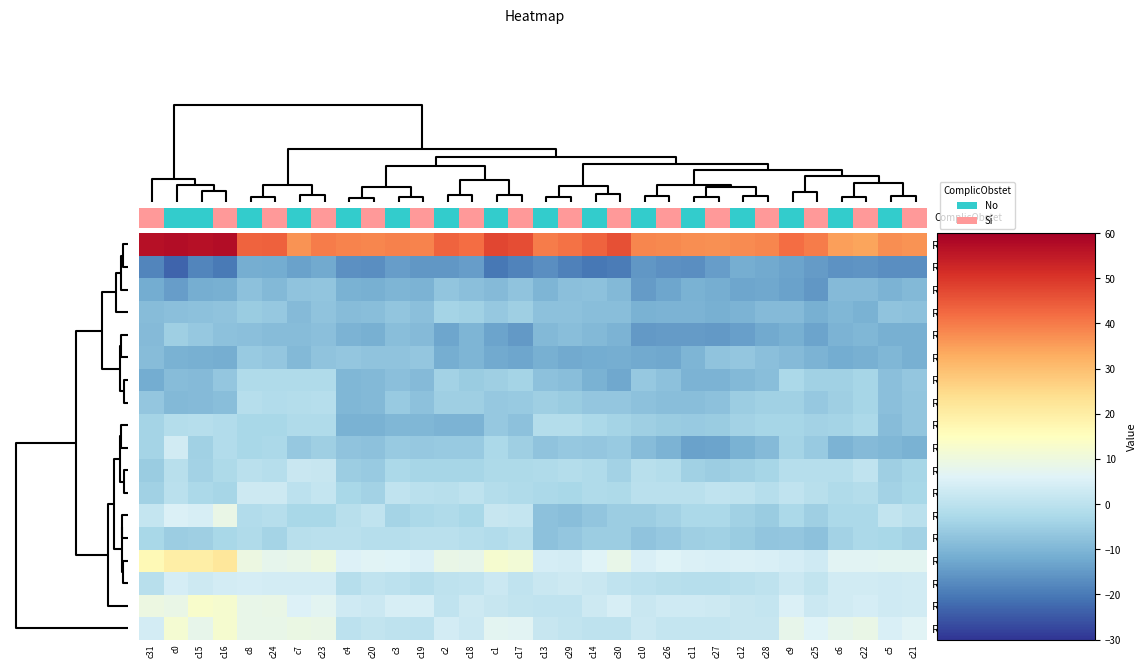

Reading left to right, extract all data points from this chart.

Row1: c31=56.5	c0=57.4	c15=56.8	c16=57.3	c8=43.2	c24=43.7	c7=36.7	c23=39.7	c4=38.6	c20=38.4	c3=39.1	c19=38.7	c2=43.2	c18=41.9	c1=47.6	c17=46.3	c13=39.9	c29=41.1	c14=43.5	c30=46.0	c10=38.5	c26=38.1	c11=37.4	c27=37.0	c12=37.8	c28=38.5	c9=41.9	c25=39.9	c6=34.9	c22=34.3	c5=37.4	c21=36.6
Row16: c31=-18.2	c0=-23.0	c15=-18.2	c16=-19.9	c8=-11.5	c24=-11.8	c7=-13.8	c23=-12.4	c4=-16.6	c20=-16.8	c3=-14.4	c19=-15.4	c2=-15.3	c18=-14.3	c1=-20.4	c17=-18.4	c13=-16.7	c29=-19.0	c14=-20.3	c30=-19.6	c10=-15.6	c26=-16.5	c11=-16.7	c27=-14.5	c12=-11.5	c28=-12.3	c9=-13.4	c25=-14.7	c6=-16.1	c22=-15.6	c5=-16.8	c21=-16.9
Row14: c31=-11.9	c0=-14.2	c15=-11.5	c16=-11.2	c8=-7.5	c24=-9.3	c7=-7.5	c23=-6.8	c4=-10.9	c20=-11.2	c3=-10.2	c19=-10.6	c2=-6.8	c18=-7.9	c1=-9.2	c17=-7.3	c13=-10.0	c29=-8.0	c14=-7.7	c30=-9.6	c10=-14.6	c26=-13.0	c11=-11.0	c27=-11.7	c12=-12.8	c28=-12.7	c9=-13.7	c25=-15.5	c6=-9.0	c22=-8.9	c5=-10.4	c21=-9.4
Row15: c31=-8.8	c0=-8.1	c15=-7.8	c16=-7.5	c8=-5.7	c24=-6.2	c7=-9.1	c23=-7.3	c4=-8.9	c20=-8.5	c3=-6.9	c19=-8.1	c2=-3.7	c18=-4.4	c1=-6.3	c17=-4.8	c13=-7.7	c29=-7.8	c14=-8.4	c30=-8.5	c10=-10.8	c26=-10.5	c11=-10.6	c27=-11.3	c12=-10.7	c28=-9.2	c9=-9.2	c25=-11.0	c6=-9.9	c22=-10.7	c5=-7.4	c21=-7.8
Row8: c31=-9.3	c0=-4.9	c15=-6.4	c16=-7.7	c8=-8.1	c24=-8.9	c7=-8.7	c23=-8.1	c4=-10.6	c20=-11.2	c3=-8.4	c19=-9.0	c2=-12.8	c18=-10.1	c1=-13.4	c17=-15.1	c13=-9.3	c29=-8.5	c14=-9.3	c30=-10.4	c10=-15.0	c26=-14.6	c11=-14.8	c27=-15.0	c12=-13.8	c28=-12.4	c9=-11.2	c25=-13.5	c6=-10.5	c22=-9.7	c5=-11.3	c21=-11.1
Row12: c31=-8.9	c0=-10.8	c15=-11.2	c16=-11.4	c8=-5.9	c24=-6.6	c7=-9.4	c23=-7.5	c4=-6.5	c20=-7.2	c3=-7.4	c19=-6.6	c2=-11.6	c18=-10.0	c1=-12.4	c17=-13.0	c13=-11.1	c29=-12.1	c14=-11.9	c30=-11.5	c10=-12.1	c26=-12.5	c11=-10.0	c27=-7.5	c12=-6.5	c28=-8.0	c9=-8.9	c25=-10.6	c6=-11.8	c22=-11.3	c5=-9.8	c21=-11.3
Row10: c31=-11.7	c0=-8.6	c15=-9.1	c16=-6.5	c8=-2.0	c24=-1.9	c7=-2.2	c23=-2.1	c4=-9.8	c20=-9.5	c3=-8.1	c19=-9.2	c2=-4.2	c18=-5.7	c1=-4.7	c17=-3.9	c13=-7.7	c29=-8.5	c14=-11.0	c30=-12.5	c10=-6.2	c26=-7.8	c11=-10.4	c27=-10.6	c12=-9.3	c28=-8.4	c9=-2.8	c25=-4.4	c6=-4.4	c22=-3.3	c5=-7.9	c21=-6.7
Row17: c31=-6.5	c0=-9.3	c15=-9.2	c16=-8.5	c8=-1.2	c24=-1.8	c7=-1.4	c23=-1.0	c4=-9.7	c20=-9.5	c3=-6.0	c19=-7.7	c2=-4.9	c18=-5.0	c1=-6.3	c17=-5.8	c13=-4.9	c29=-5.6	c14=-6.7	c30=-6.6	c10=-7.6	c26=-8.2	c11=-8.5	c27=-7.6	c12=-5.4	c28=-4.6	c9=-4.4	c25=-6.3	c6=-4.7	c22=-3.3	c5=-8.1	c21=-7.1
Row6: c31=-3.7	c0=-1.5	c15=-1.0	c16=-1.6	c8=-3.0	c24=-3.3	c7=-2.0	c23=-2.1	c4=-11.0	c20=-11.0	c3=-9.7	c19=-9.9	c2=-10.4	c18=-10.5	c1=-6.2	c17=-7.5	c13=-1.4	c29=-1.4	c14=-2.9	c30=-3.8	c10=-4.7	c26=-5.4	c11=-6.0	c27=-5.5	c12=-4.3	c28=-3.4	c9=-3.3	c25=-4.2	c6=-4.0	c22=-2.7	c5=-8.7	c21=-6.9
Row18: c31=-3.8	c0=3.7	c15=-4.6	c16=-1.5	c8=-3.2	c24=-2.7	c7=-6.2	c23=-5.0	c4=-7.2	c20=-7.8	c3=-5.8	c19=-6.2	c2=-5.9	c18=-6.1	c1=-2.7	c17=-4.8	c13=-7.2	c29=-6.4	c14=-6.7	c30=-6.0	c10=-8.6	c26=-10.6	c11=-13.7	c27=-13.5	c12=-10.7	c28=-9.2	c9=-3.9	c25=-5.9	c6=-10.6	c22=-9.2	c5=-9.9	c21=-10.9
Row7: c31=-5.7	c0=-0.5	c15=-4.2	c16=-2.3	c8=-0.2	c24=-1.1	c7=2.3	c23=2.0	c4=-5.1	c20=-5.7	c3=-2.8	c19=-3.3	c2=-3.6	c18=-3.5	c1=-2.3	c17=-2.4	c13=-2.1	c29=-1.5	c14=-2.2	c30=-4.1	c10=-0.5	c26=-1.3	c11=-4.4	c27=-5.3	c12=-4.5	c28=-3.5	c9=-0.9	c25=-1.1	c6=-1.0	c22=0.8	c5=-4.9	c21=-3.5
Row11: c31=-4.6	c0=-0.3	c15=-2.7	c16=-3.3	c8=3.0	c24=2.8	c7=0.2	c23=1.3	c4=-3.2	c20=-4.2	c3=0.9	c19=-0.4	c2=-0.7	c18=0.3	c1=-1.4	c17=-2.0	c13=-2.8	c29=-3.0	c14=-2.1	c30=-2.5	c10=-0.3	c26=-0.3	c11=-0.2	c27=0.8	c12=0.4	c28=-0.9	c9=0.7	c25=-0.8	c6=-2.0	c22=-1.2	c5=-4.0	c21=-3.2
Row4: c31=1.4	c0=5.5	c15=4.5	c16=8.9	c8=-1.5	c24=-0.9	c7=-3.0	c23=-2.9	c4=-0.5	c20=0.8	c3=-3.7	c19=-2.8	c2=-2.1	c18=-3.1	c1=1.9	c17=1.6	c13=-7.8	c29=-8.5	c14=-6.8	c30=-5.2	c10=-5.4	c26=-4.1	c11=-2.6	c27=-2.9	c12=-4.5	c28=-5.5	c9=-2.7	c25=-5.0	c6=-2.7	c22=-2.7	c5=1.0	c21=-0.4
Row13: c31=-3.1	c0=-5.3	c15=-4.8	c16=-3.3	c8=-2.0	c24=-3.7	c7=-0.6	c23=-0.2	c4=-0.4	c20=-1.0	c3=-1.0	c19=-0.4	c2=-0.4	c18=-1.1	c1=-1.6	c17=-0.5	c13=-7.6	c29=-6.6	c14=-5.2	c30=-5.3	c10=-7.2	c26=-6.1	c11=-4.7	c27=-4.4	c12=-5.6	c28=-7.0	c9=-6.5	c25=-7.8	c6=-4.0	c22=-2.8	c5=-3.0	c21=-4.1
Row2: c31=16.6	c0=19.9	c15=19.6	c16=21.8	c8=9.6	c24=7.7	c7=8.4	c23=9.7	c4=5.6	c20=6.2	c3=5.9	c19=5.3	c2=8.8	c18=8.2	c1=12.4	c17=11.4	c13=4.1	c29=3.9	c14=5.9	c30=8.5	c10=5.1	c26=6.0	c11=5.4	c27=5.1	c12=5.2	c28=5.1	c9=4.2	c25=3.2	c6=6.7	c22=6.9	c5=7.0	c21=7.1
Row9: c31=-0.7	c0=4.2	c15=3.0	c16=4.0	c8=4.2	c24=3.9	c7=3.8	c23=3.9	c4=-0.9	c20=0.6	c3=-0.0	c19=-0.9	c2=0.3	c18=0.7	c1=2.4	c17=0.8	c13=2.2	c29=2.8	c14=2.1	c30=0.7	c10=0.1	c26=-0.5	c11=-1.1	c27=-1.1	c12=-0.4	c28=0.3	c9=2.4	c25=1.2	c6=3.6	c22=3.6	c5=3.4	c21=3.7
Row3: c31=9.7	c0=8.7	c15=12.9	c16=12.3	c8=8.6	c24=8.8	c7=5.7	c23=6.9	c4=3.2	c20=2.5	c3=4.7	c19=4.7	c2=0.7	c18=2.9	c1=1.9	c17=1.1	c13=0.8	c29=0.9	c14=2.9	c30=4.5	c10=2.2	c26=3.3	c11=3.4	c27=2.8	c12=1.8	c28=1.5	c9=5.4	c25=2.5	c6=3.7	c22=4.3	c5=3.1	c21=3.6
Row5: c31=4.0	c0=12.0	c15=8.1	c16=12.3	c8=8.4	c24=8.7	c7=9.2	c23=8.7	c4=0.1	c20=1.2	c3=0.4	c19=-0.0	c2=4.0	c18=2.4	c1=7.0	c17=6.8	c13=1.7	c29=1.1	c14=0.3	c30=0.3	c10=2.4	c26=1.5	c11=1.6	c27=1.6	c12=1.8	c28=1.8	c9=8.3	c25=5.9	c6=7.9	c22=8.9	c5=4.9	c21=6.4